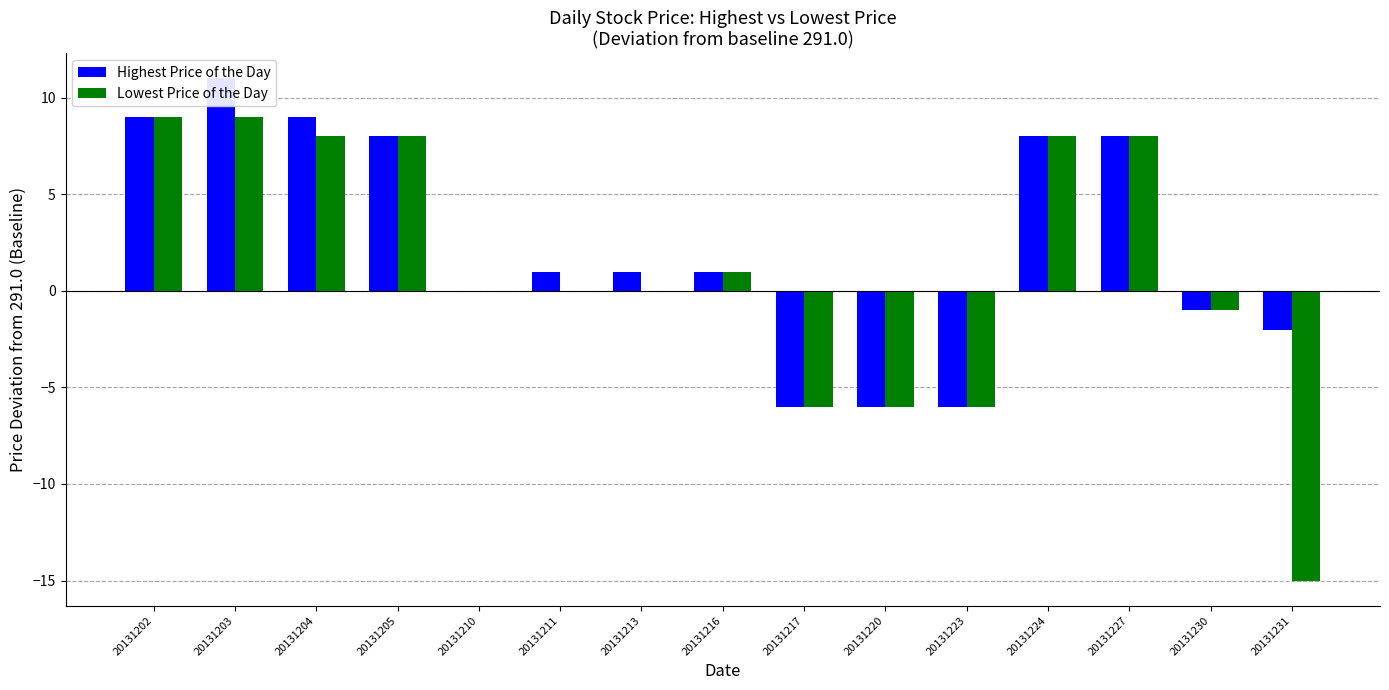

How many data points in Highest Price of the Day are less than 1?

6